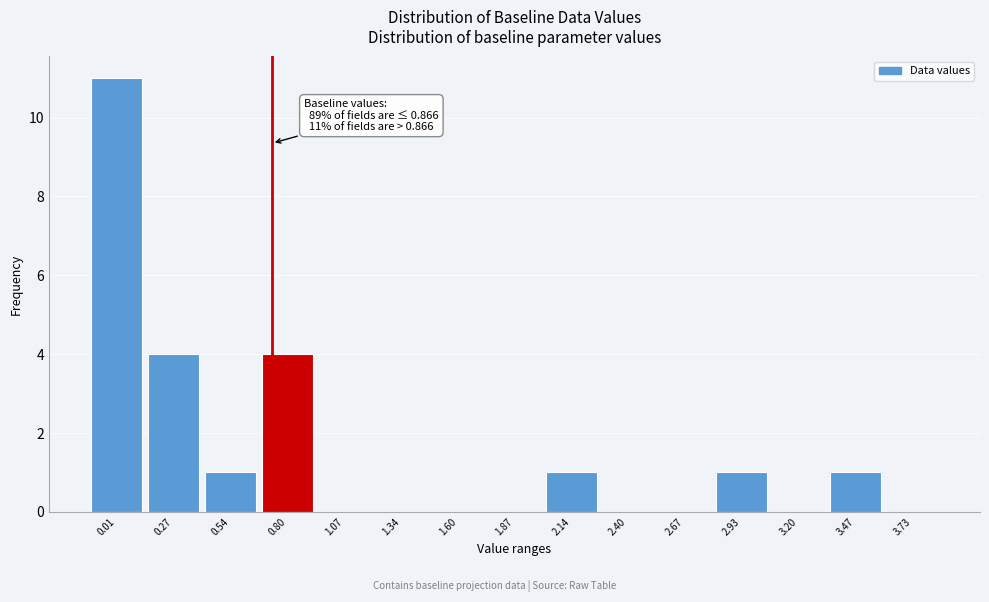

Reading left to right, what are all the values shown in this chart?

0.01=11	0.27=4	0.54=1	0.80=4	1.07=0	1.34=0	1.60=0	1.87=0	2.14=1	2.40=0	2.67=0	2.93=1	3.20=0	3.47=1	3.73=0